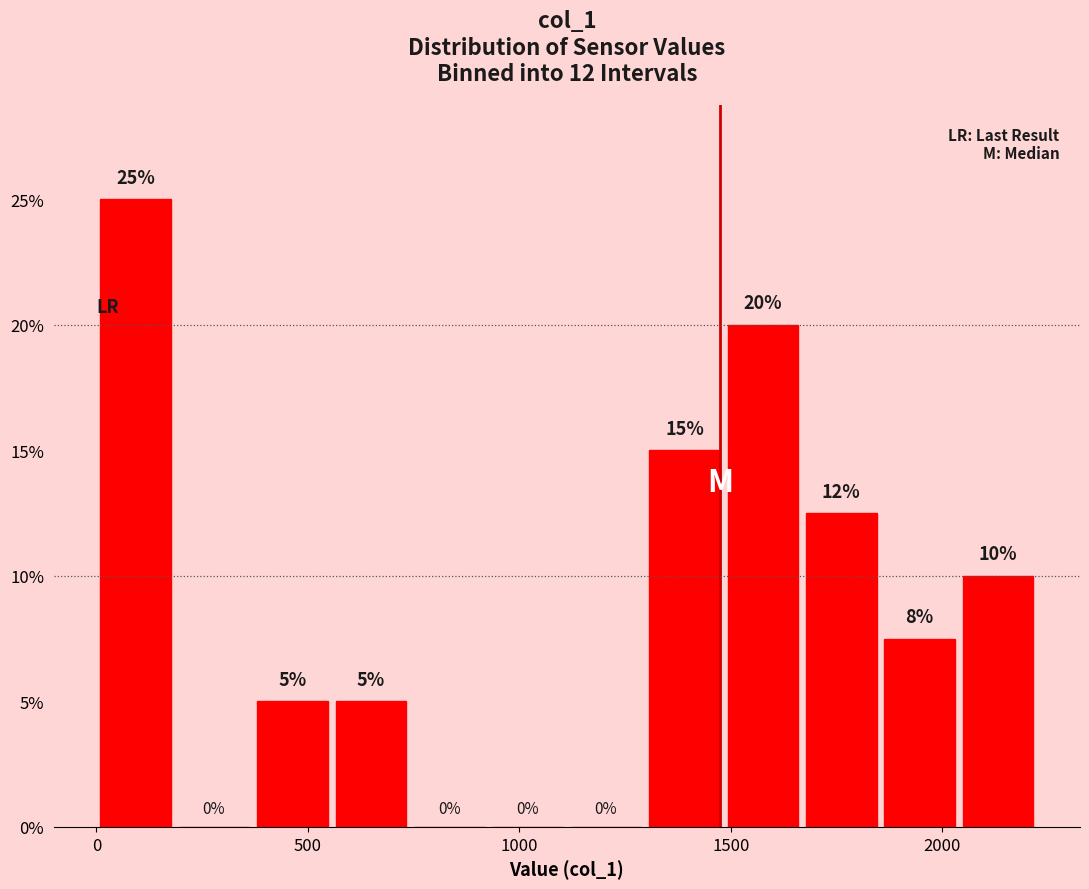

Read against the x-axis, roughly where is the centre of the tallest bar?

100